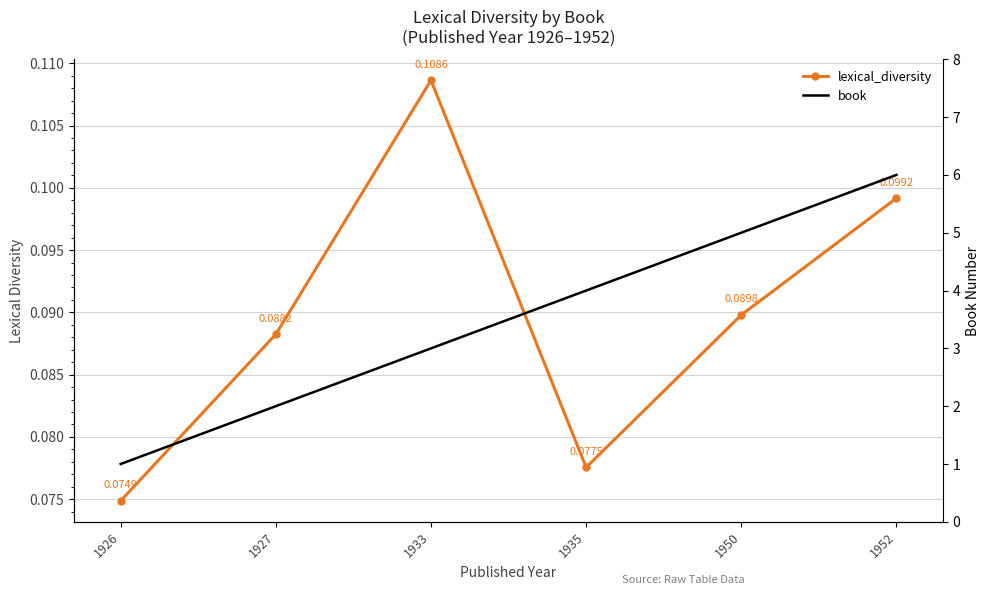

Which series changed the most between 1927 and 1950?

book